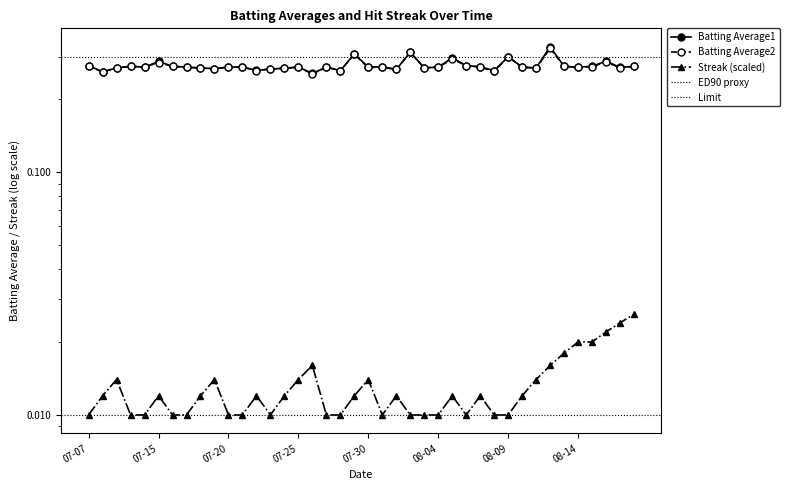

What is the label of the 22nd point from the left?

2010-07-31